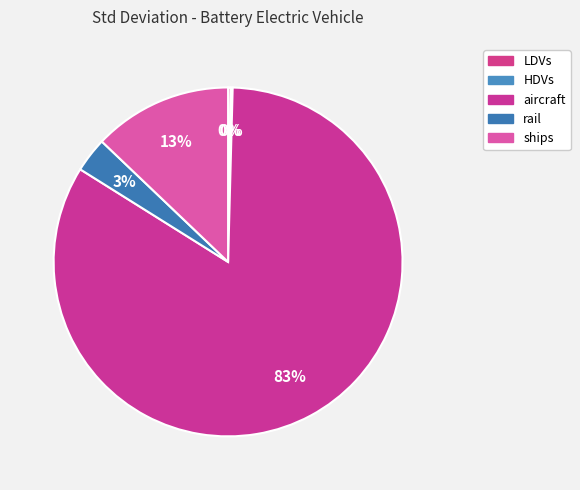

To the nearest percent, what is the difference between the largest and smallest slice percentages?

83%